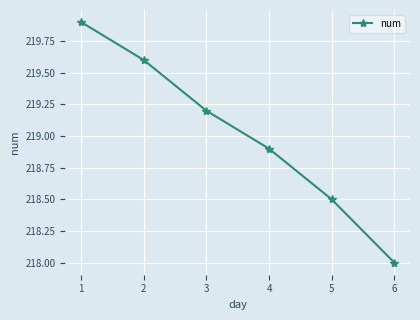

What is the difference between the maximum and minimum values?

1.9